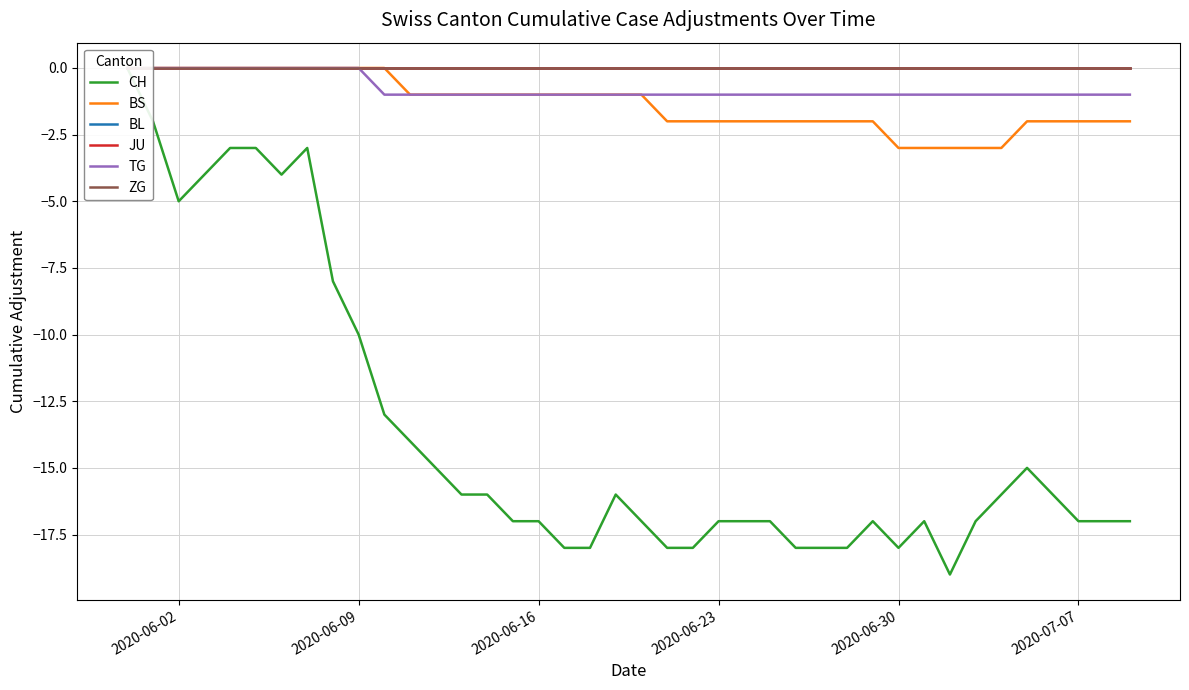

How many data points does each series have?

40